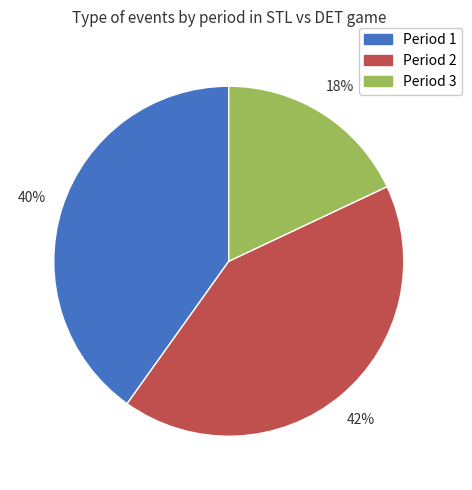

To the nearest percent, what is the combined percentage of Period 2 and Period 1?

82%